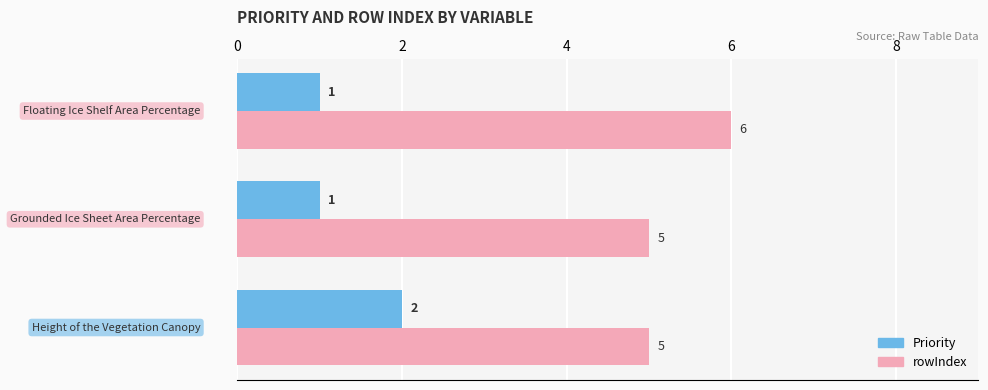

What is the highest value of the Priority series?

2